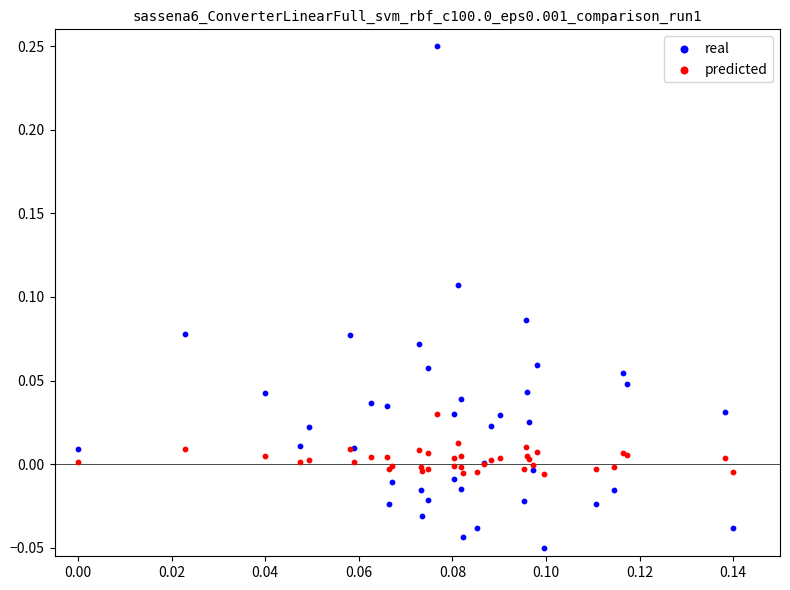

What are all the series names shown in the legend?

real, predicted